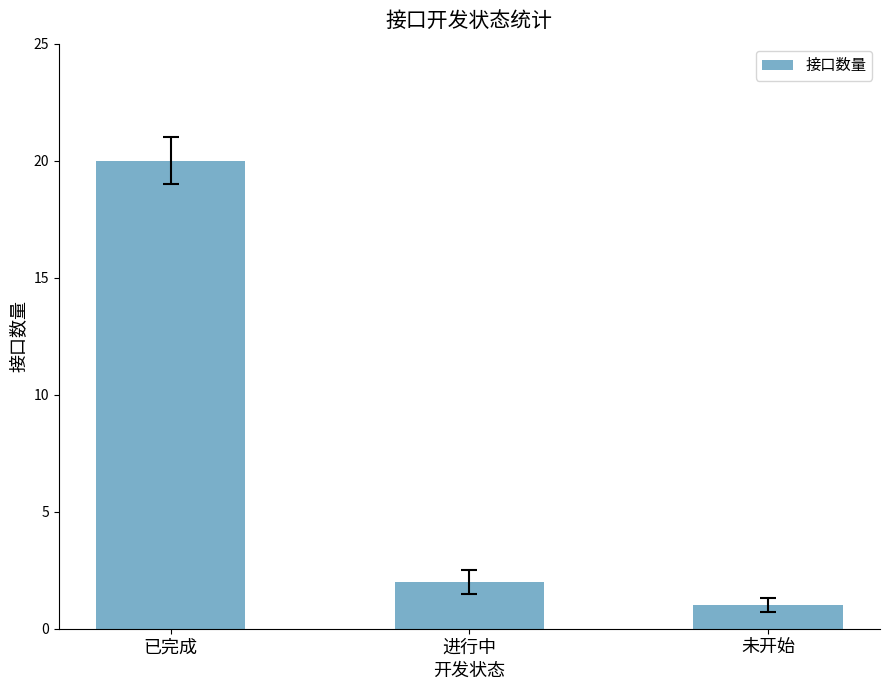

The value at 未开始 is 2. True or false?

False